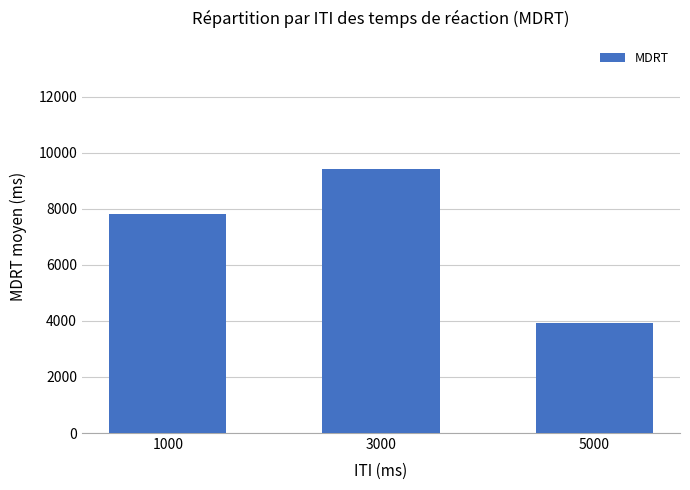

What is the difference between the maximum and minimum values?

5475.2